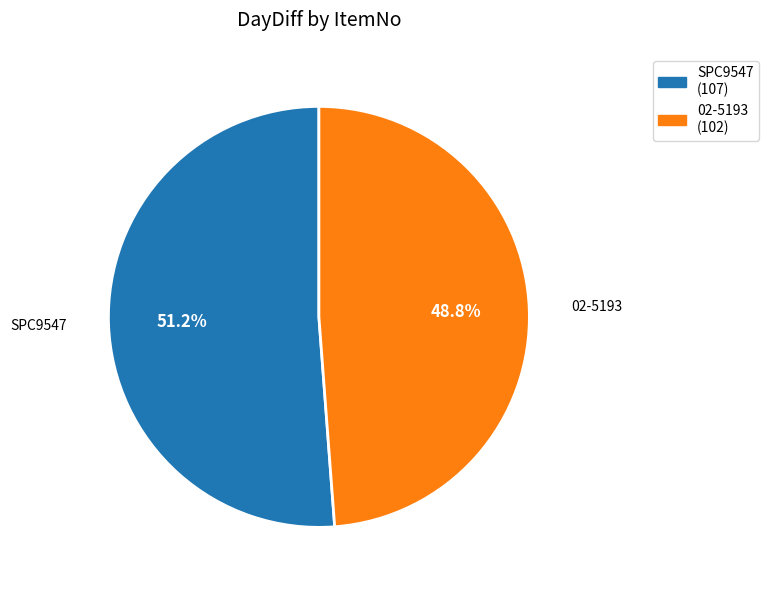

Is SPC9547 the majority of the pie?

Yes